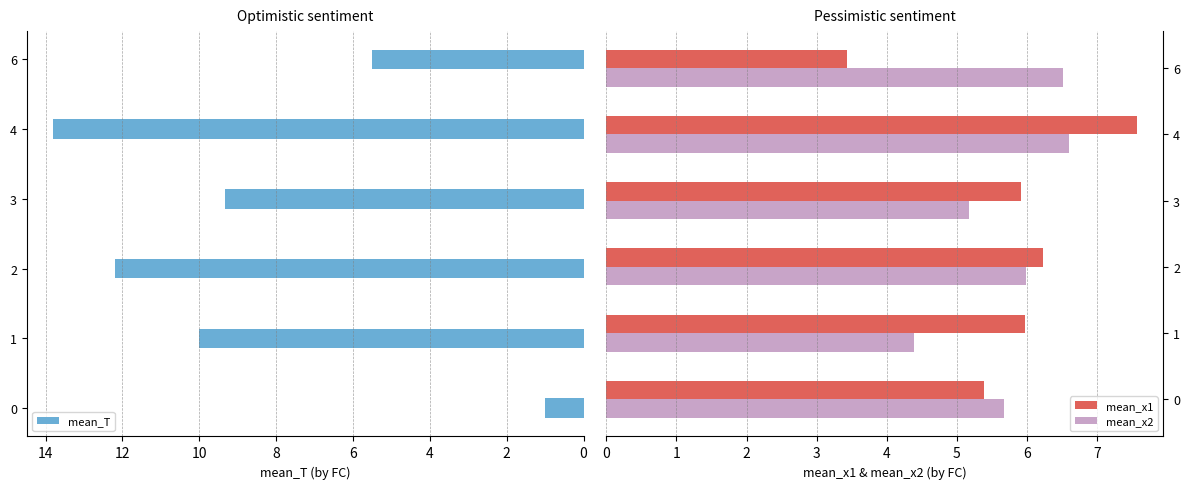

What is the sum of the mean_T values at 4 and 1?

23.8